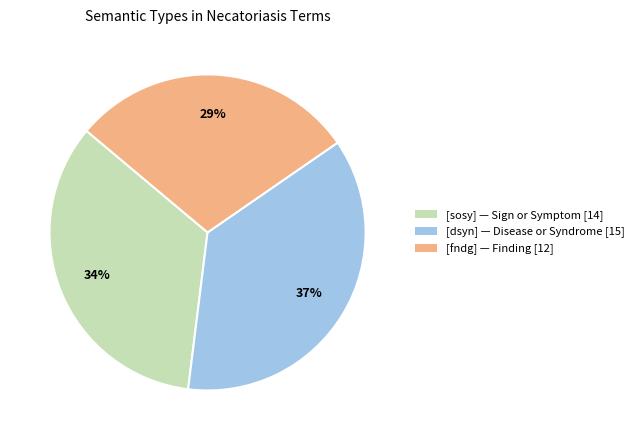

Does [dsyn] — Disease or Syndrome [15] represent more than half of the total?

No